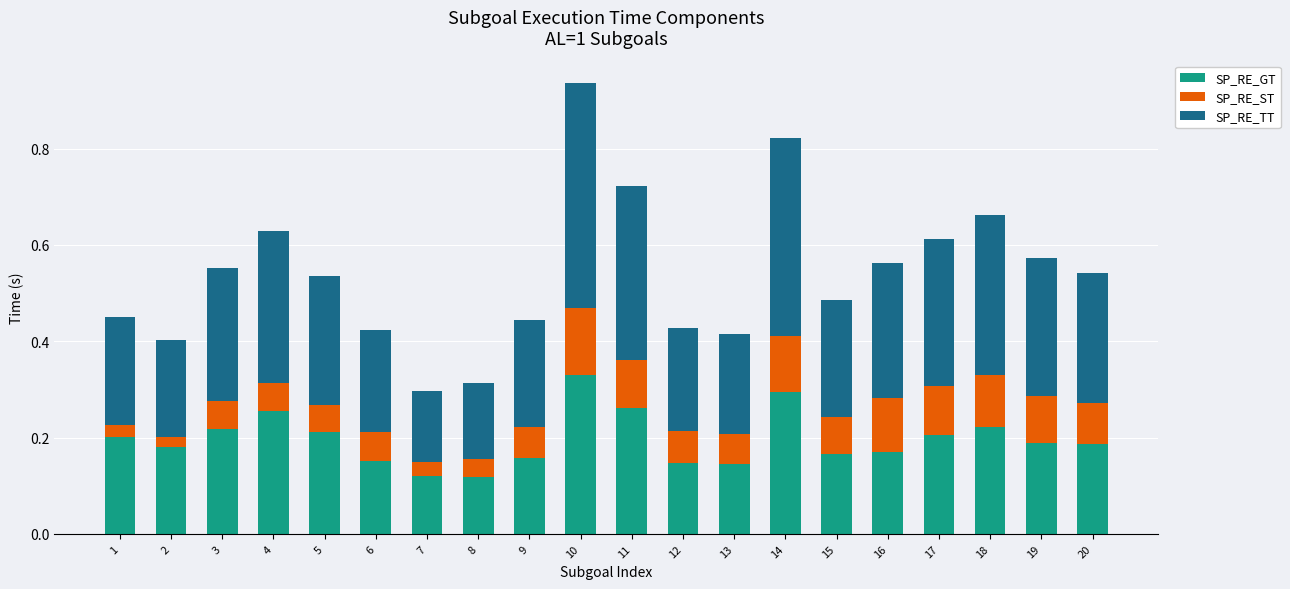

What is the sum of all SP_RE_GT values?

3.9